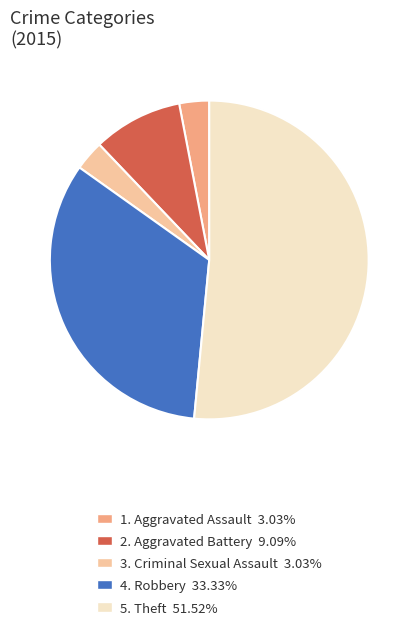

Does any single category account for the majority?

Yes